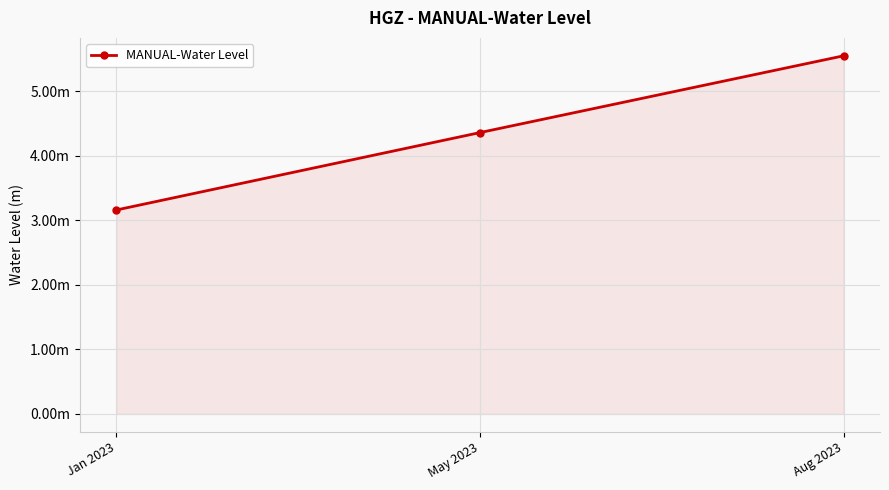

Is this an area chart (filled region under the line)?

Yes